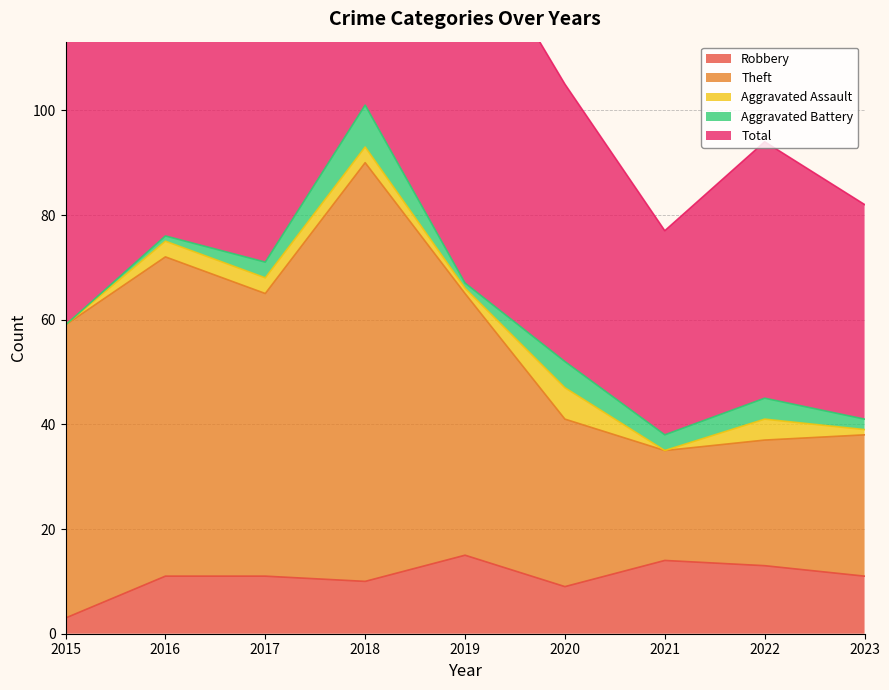

What is the minimum value shown in the chart?

3